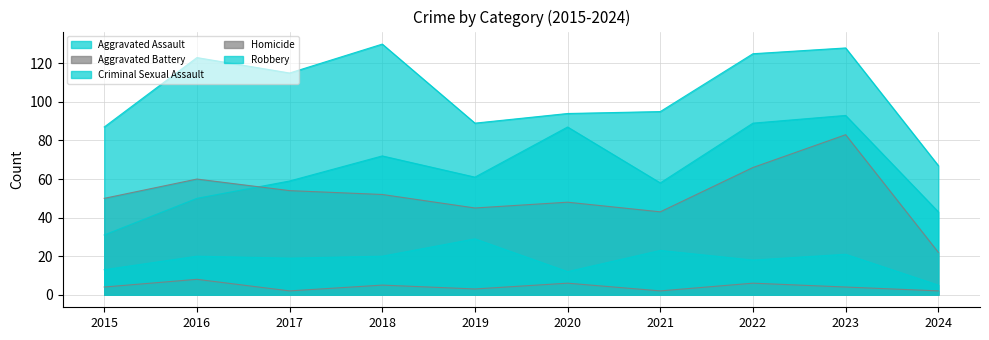

Rank the series at 2023 from lowest to highest value.

Homicide, Criminal Sexual Assault, Aggravated Battery, Aggravated Assault, Robbery